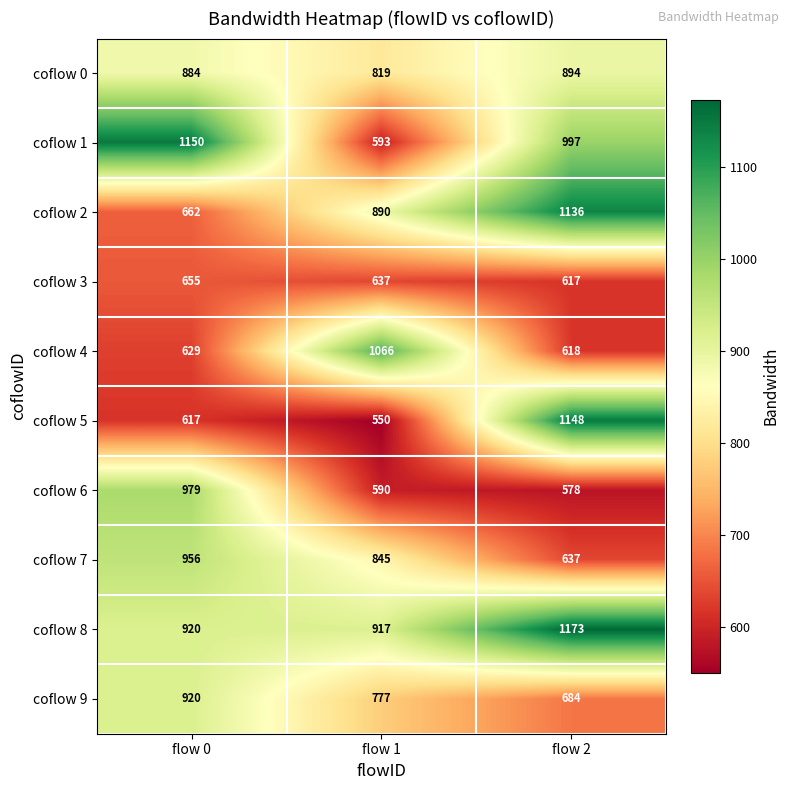

The value of coflow 6 at flow 0 is 979. True or false?

True